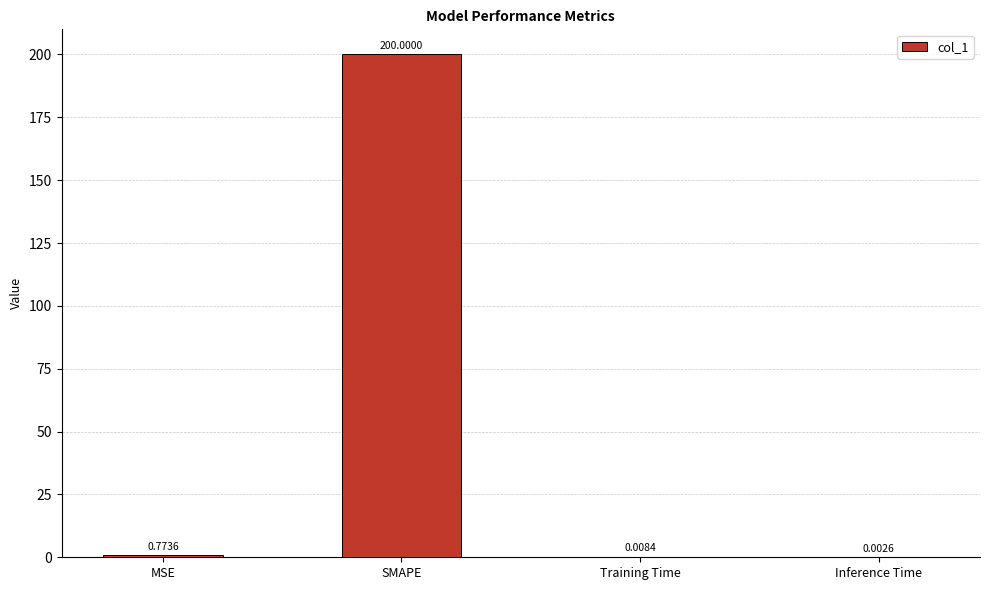

What is the change in value from SMAPE to Inference Time?

-200.0